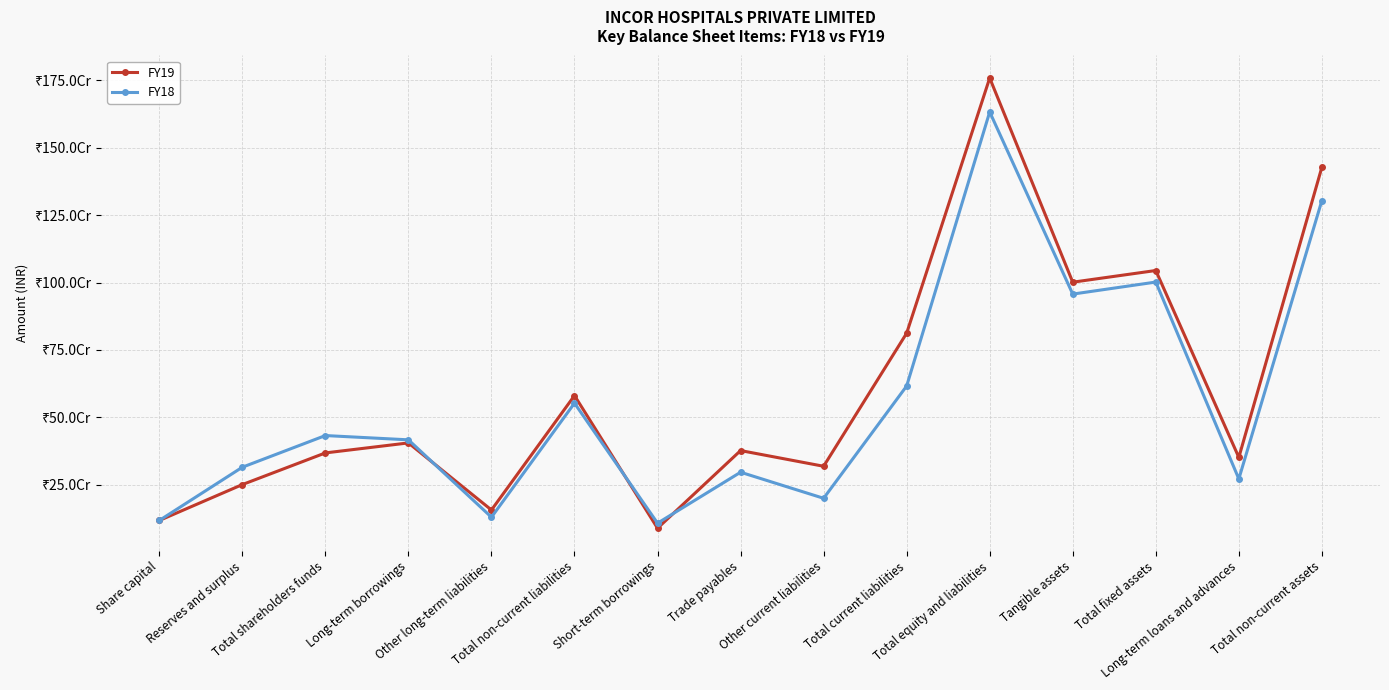

Reading left to right, what are all the values shown in this chart?

FY19: 117433310	250612489	368045799	405165584	156360553	580755102	88785980	376759546	318571929	812131883	1758603385	1001276894	1044581633	351509079	1427589188
FY18: 117433310	315024881	432458191	416593229	129674458	552647406	107406343	296432334	199782428	616229211	1632696702	957137976	1001743611	271623472	1303945886